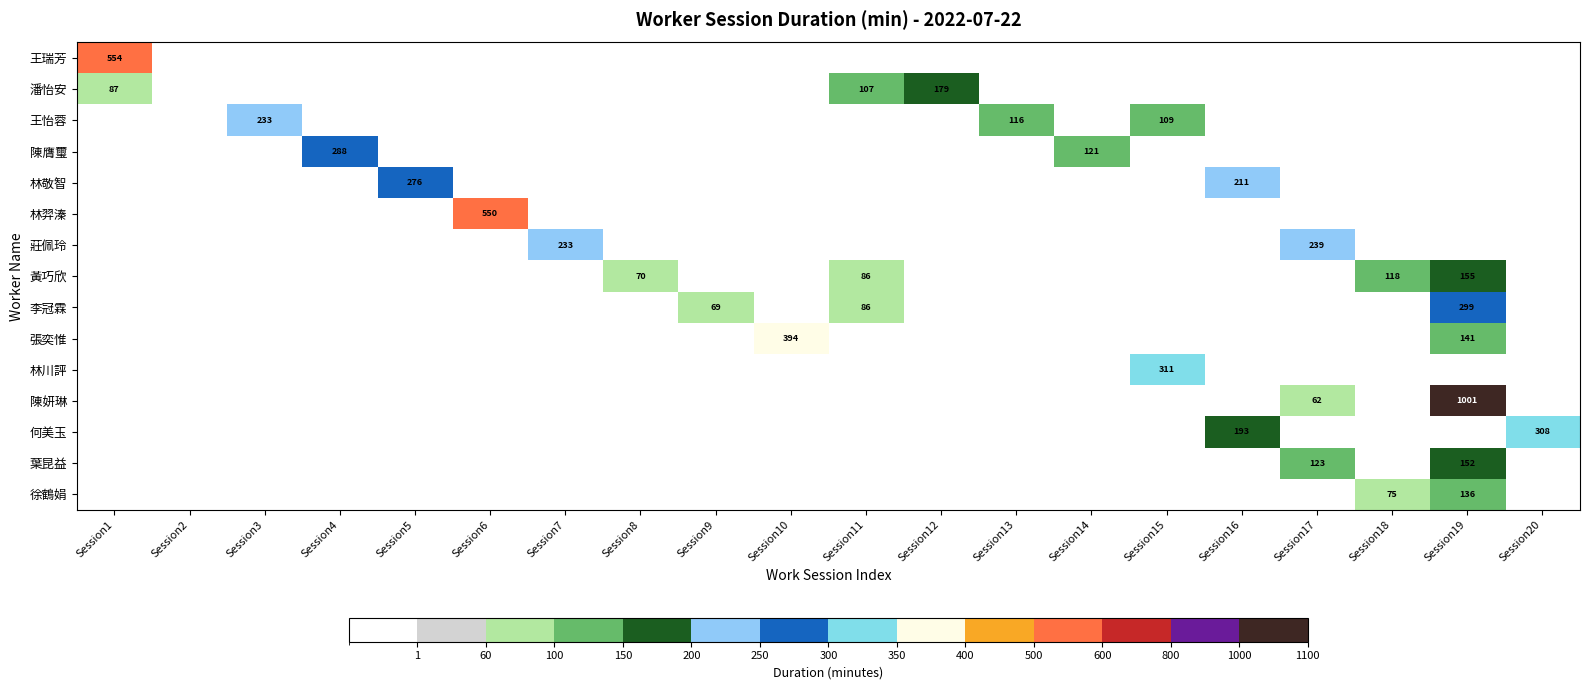

What is the spread (max minus min) of values at Session12?

179